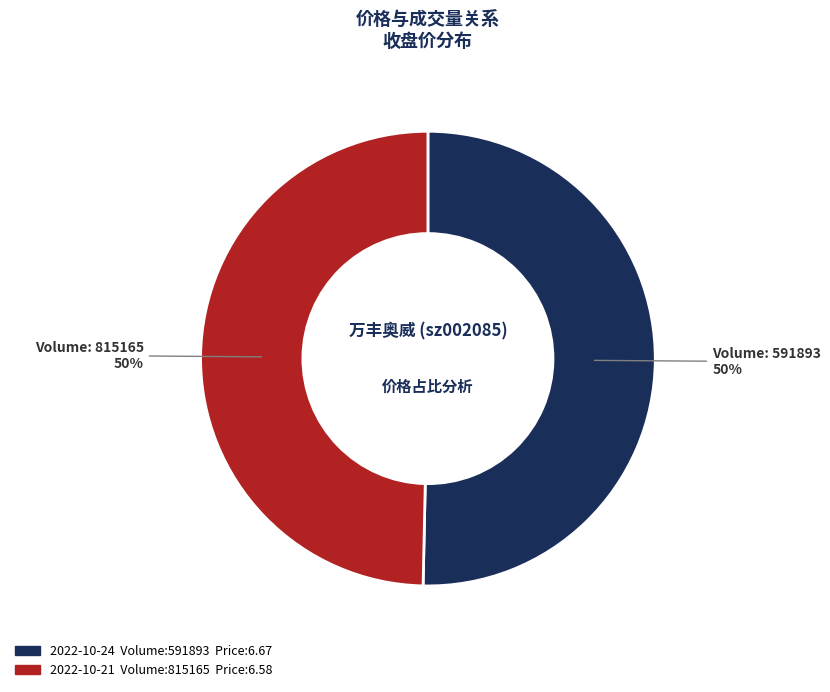

To the nearest percent, what is the average slice percentage?

50%